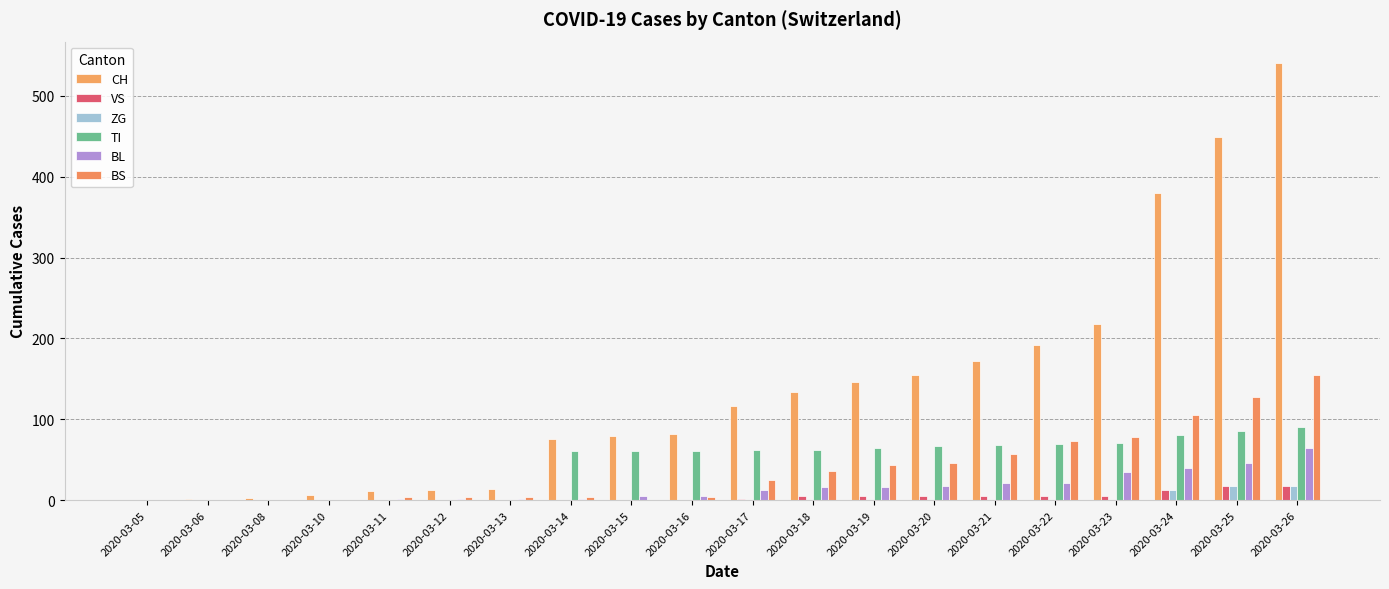

True or false: CH has a value of 192 at 2020-03-22.

True